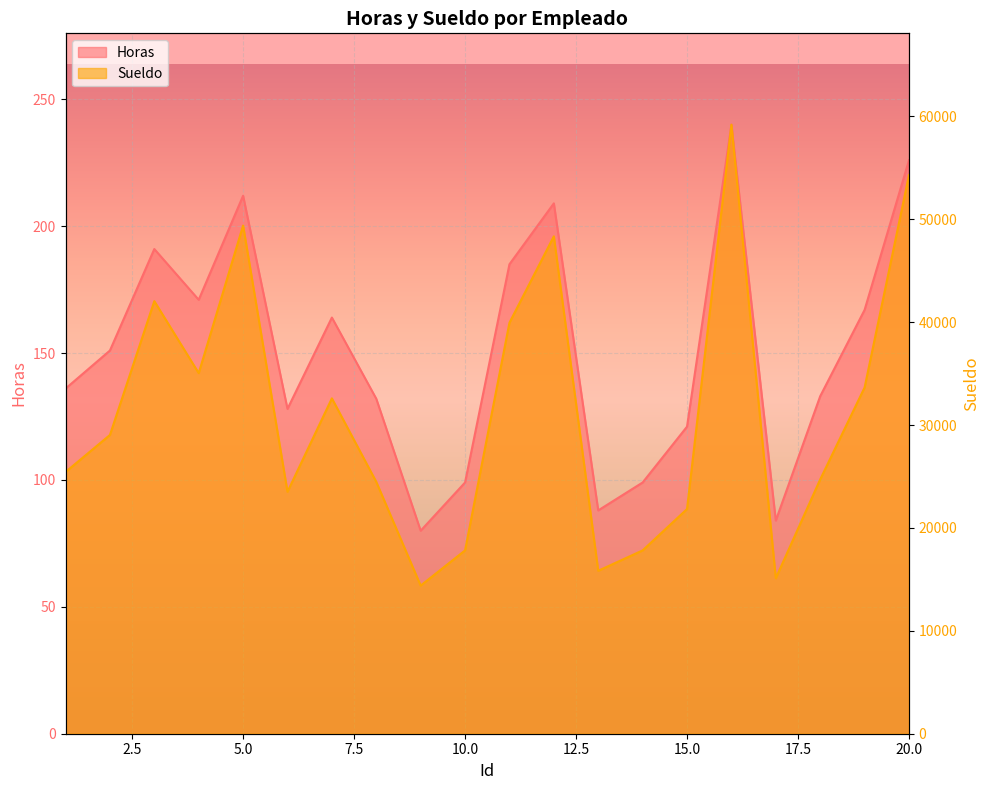

At 17, list the series in order from largest to smallest.

Sueldo, Horas